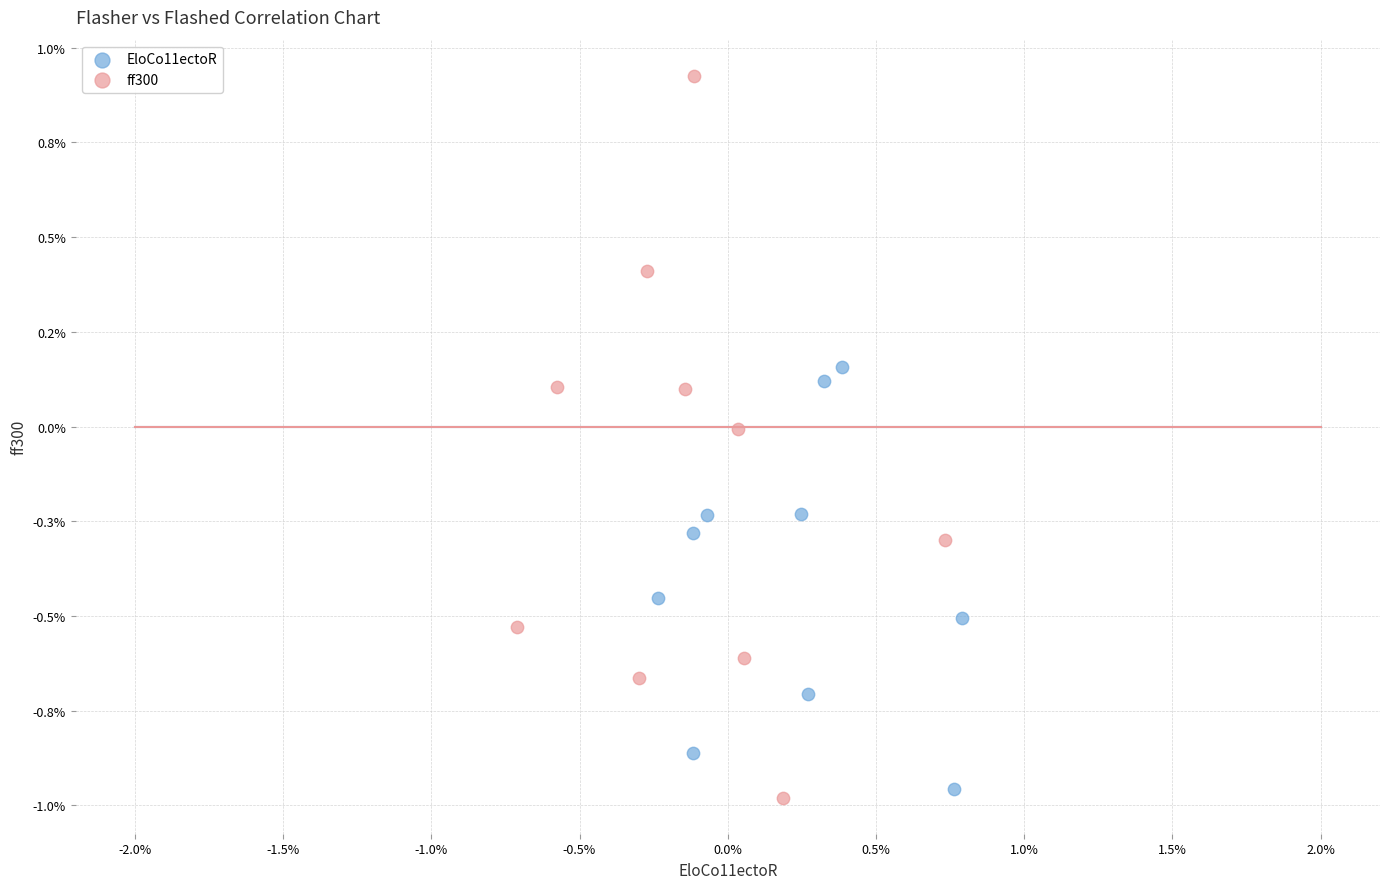

What are all the series names shown in the legend?

EloCo11ectoR, ff300